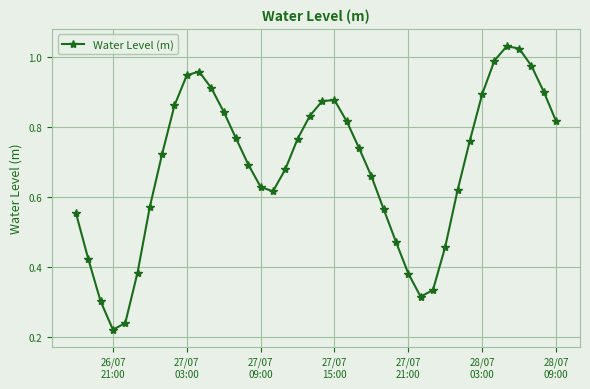

How many lines are shown in the chart?

1